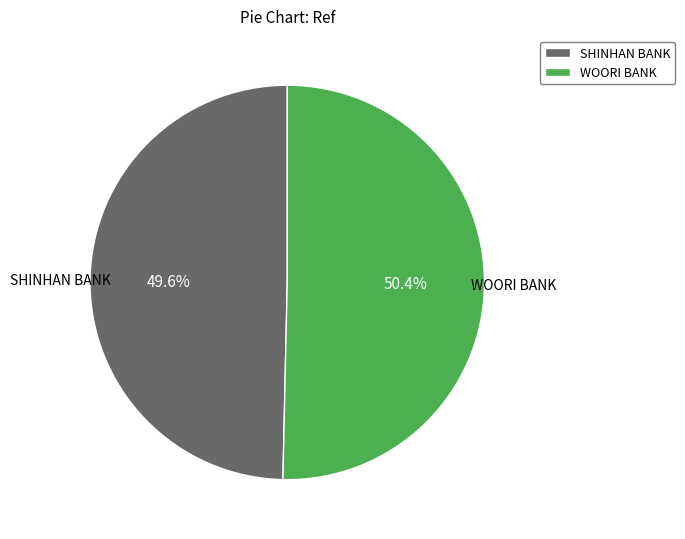

Which slice is the largest?

WOORI BANK